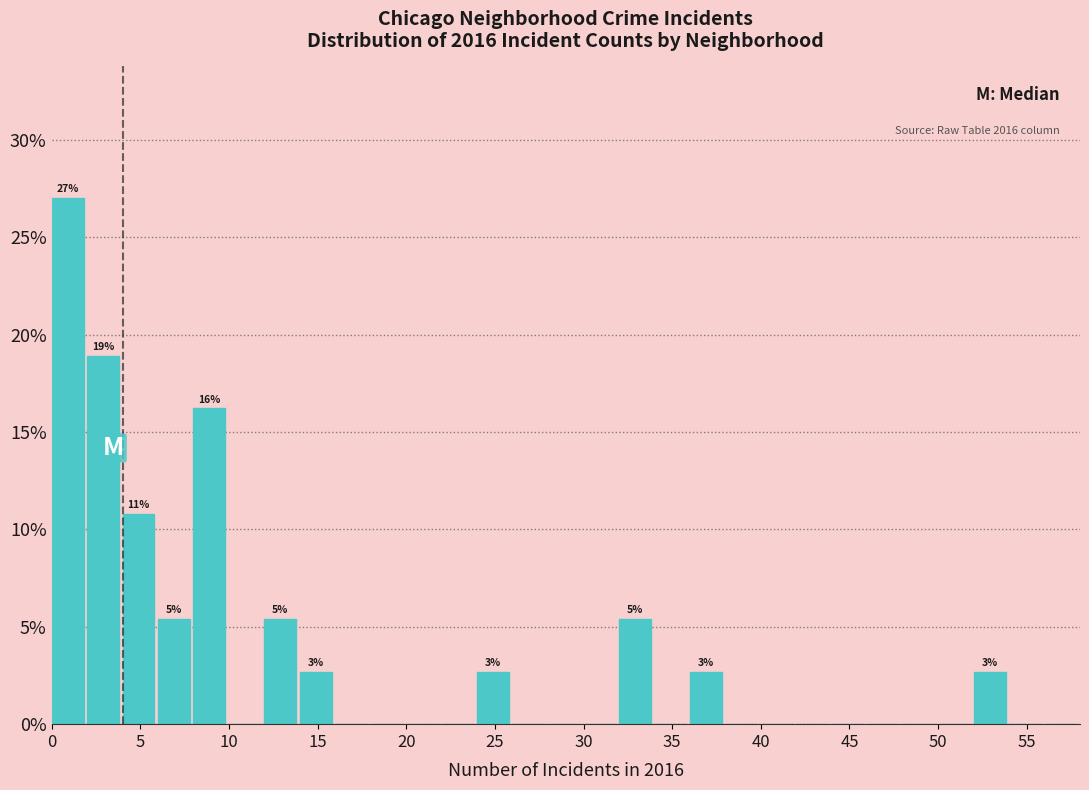

Which range on the x-axis has the tallest bar?

0 to 2